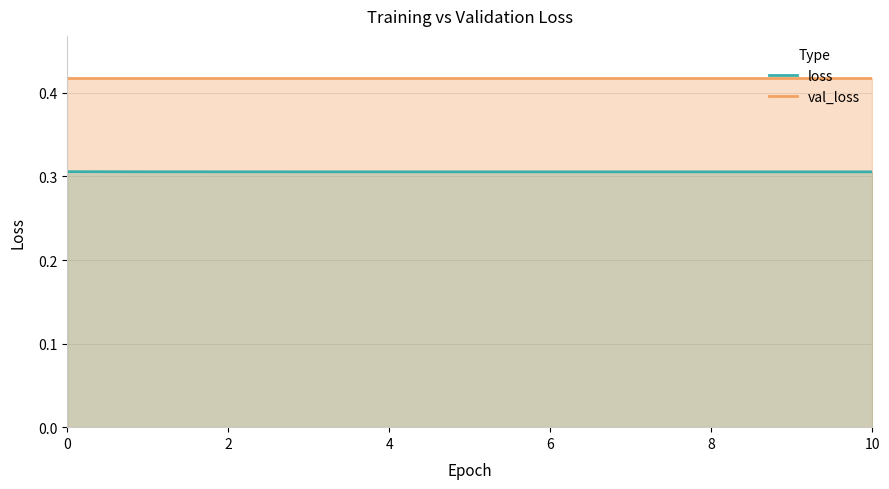

True or false: val_loss and loss cross at least once.

False